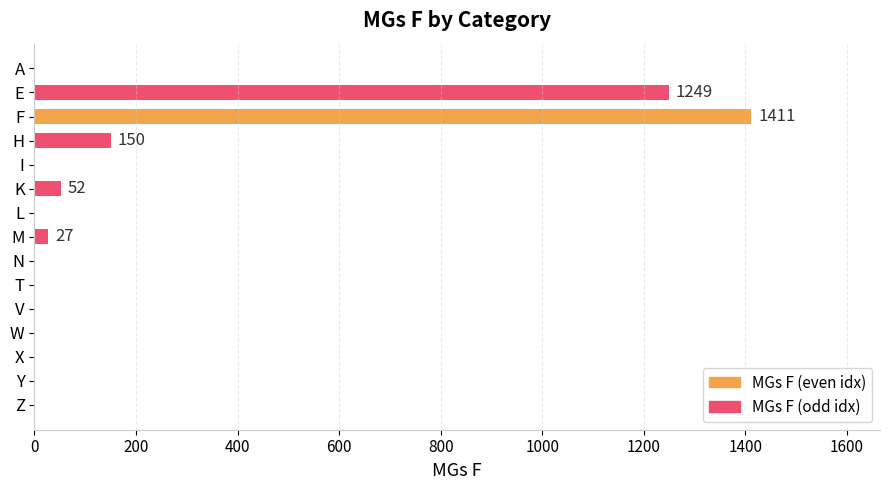

Are the bars horizontal?

Yes